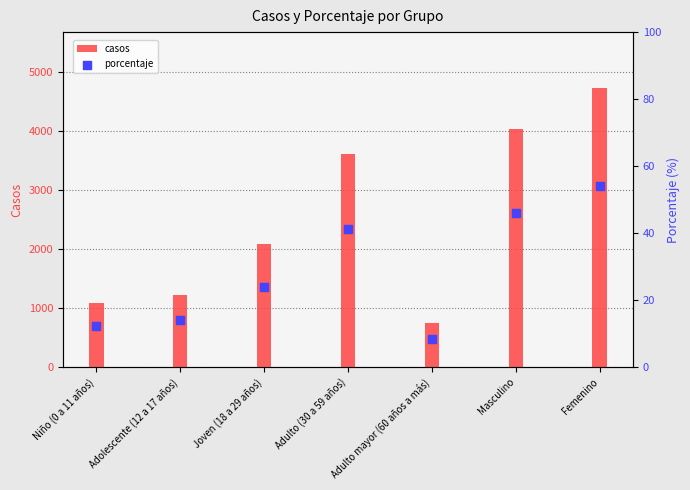

At how many categories does at least one series exceed 3470?

3